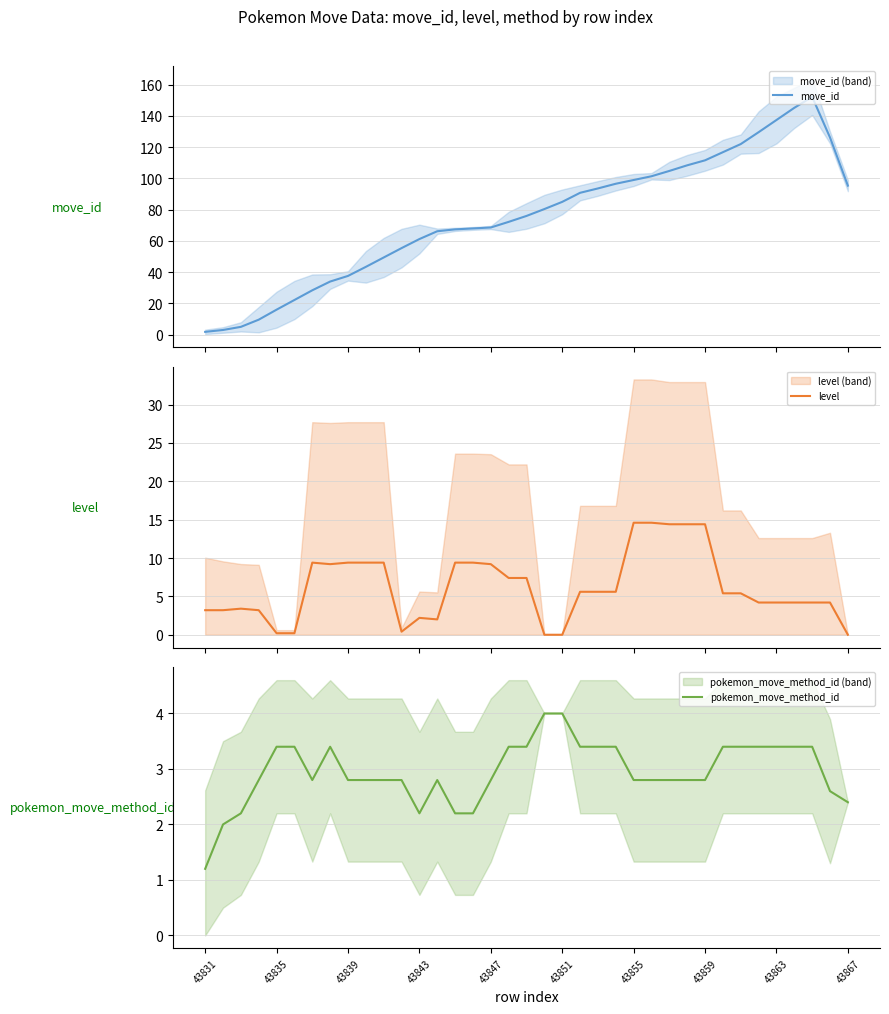

What is the difference between the highest and lowest values at 15?

65.8